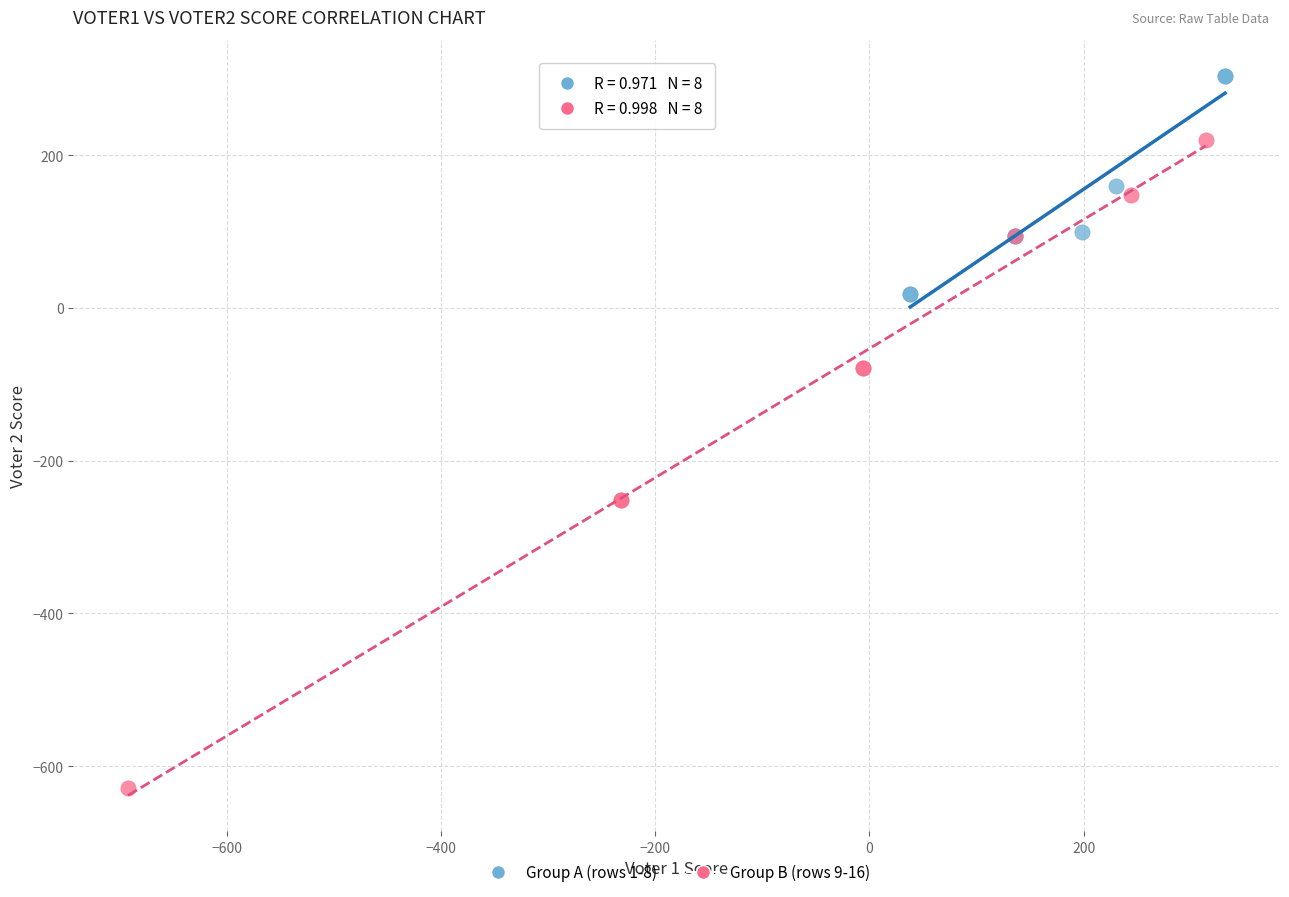

Which series contains the lowest Y value?

Group B (rows 9-16)